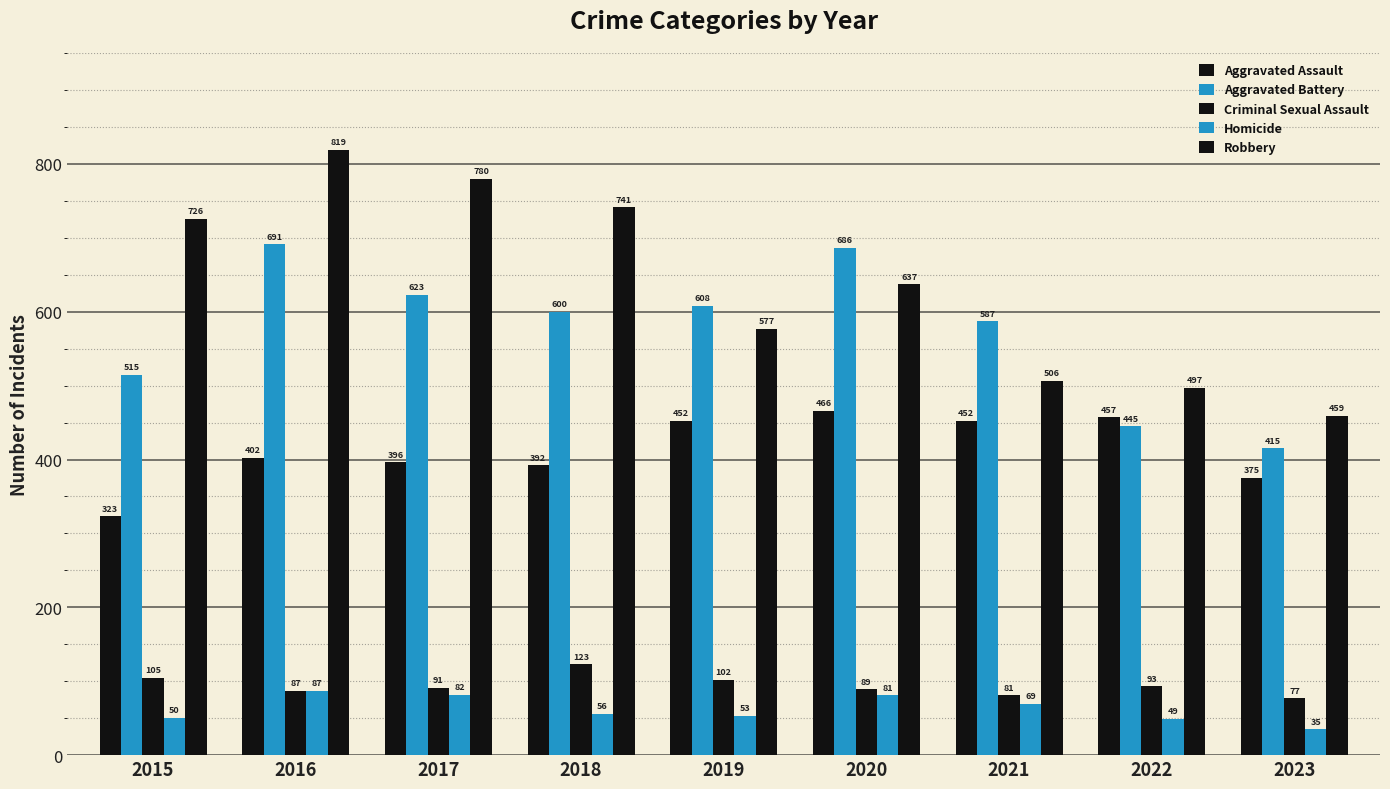

Count the number of categories in the chart.

9